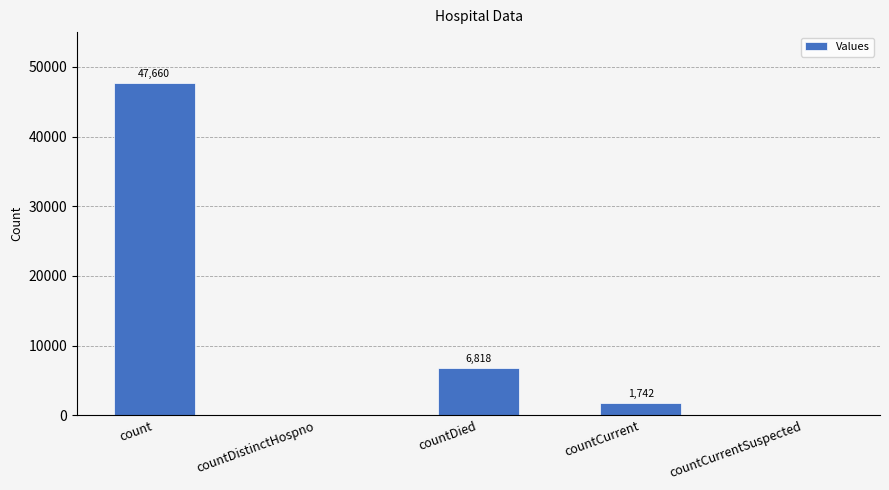

The value at countDistinctHospno is 14960. True or false?

False